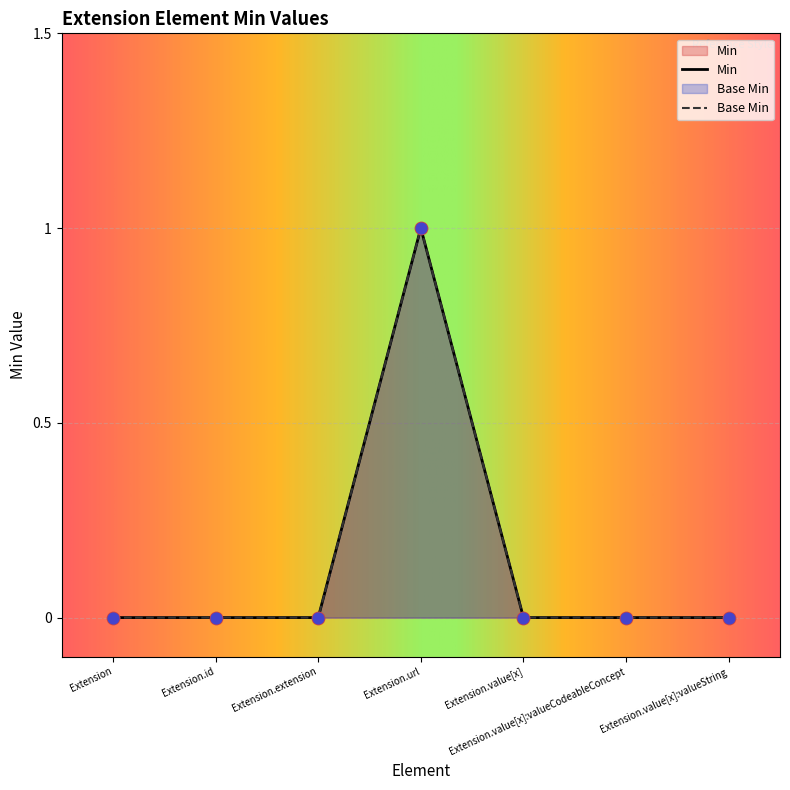

Which series contains the highest Y value?

Min